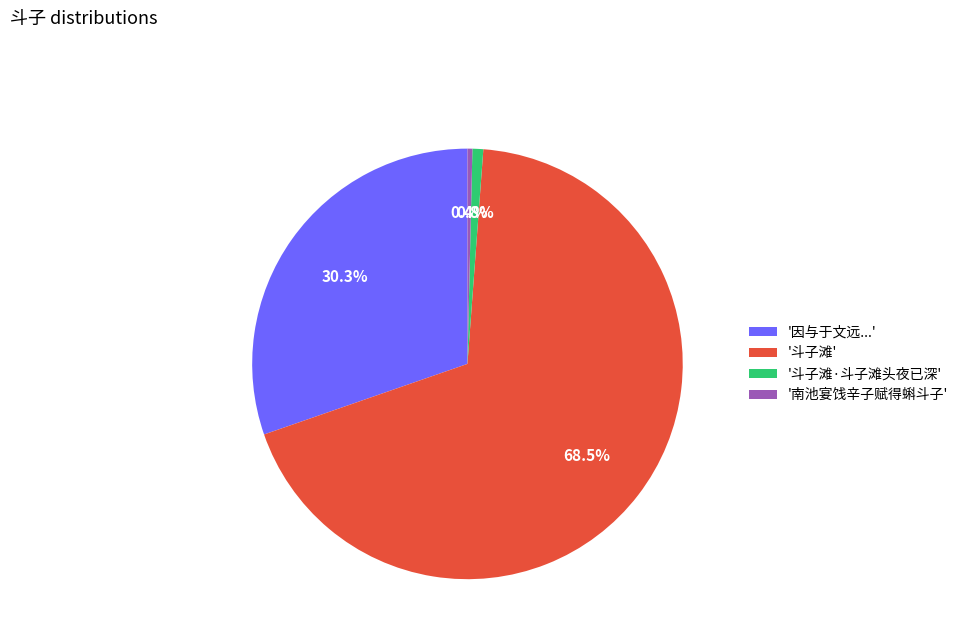

Between '因与于文远...' and '南池宴饯辛子赋得蝌斗子', which is larger?

'因与于文远...'